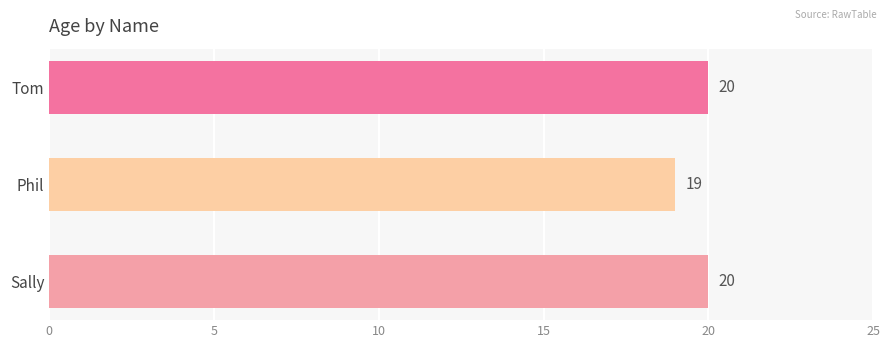

What is the sum of the values at Phil and Tom?

39